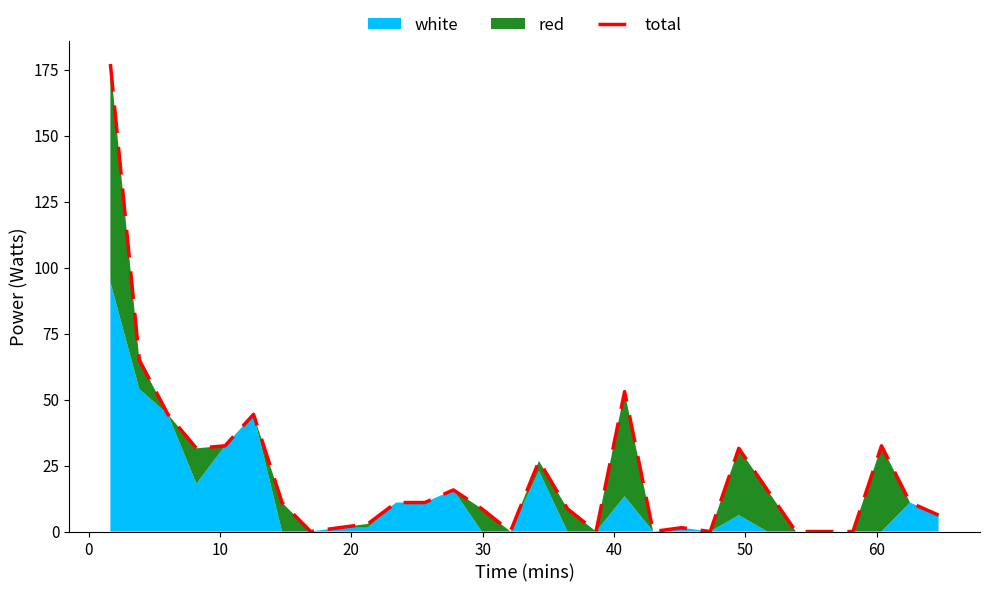

True or false: the data shows 110.5 at 14.

False